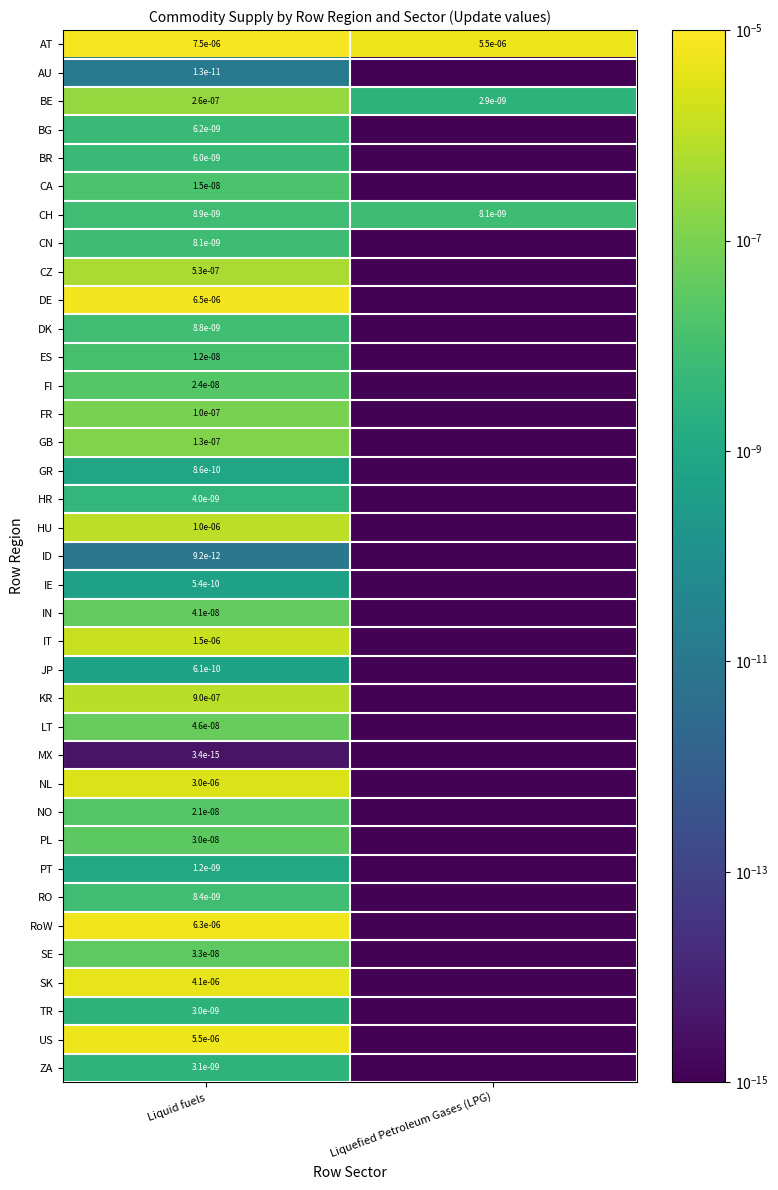

Where is BE nearest to the value 0?

Liquefied Petroleum Gases (LPG)